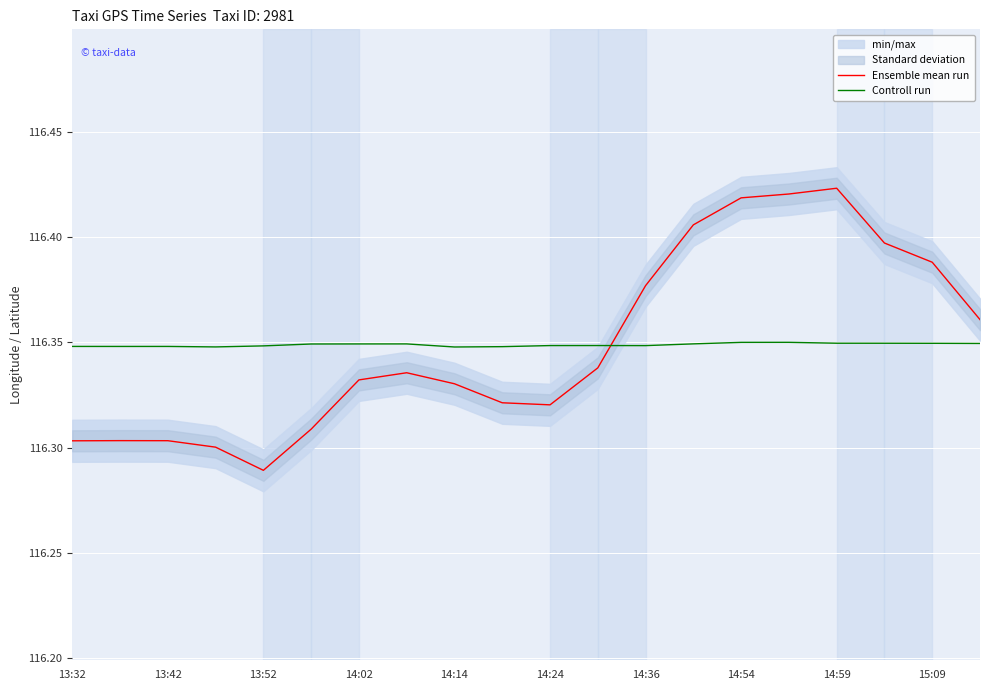

True or false: Ensemble mean run and Controll run intersect in this chart.

True